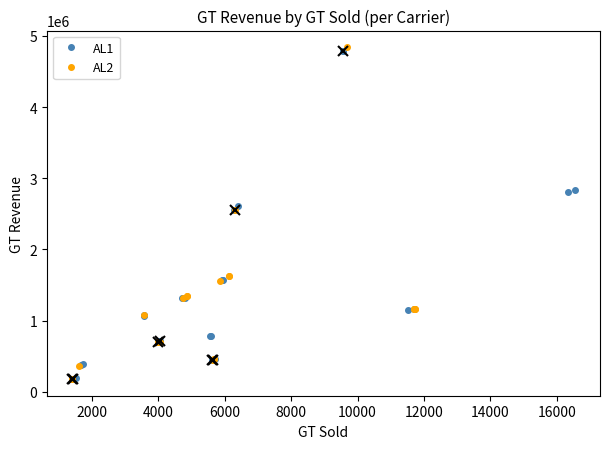

What is the difference between the second highest and second lowest values in the AL2 series?

2381282.7